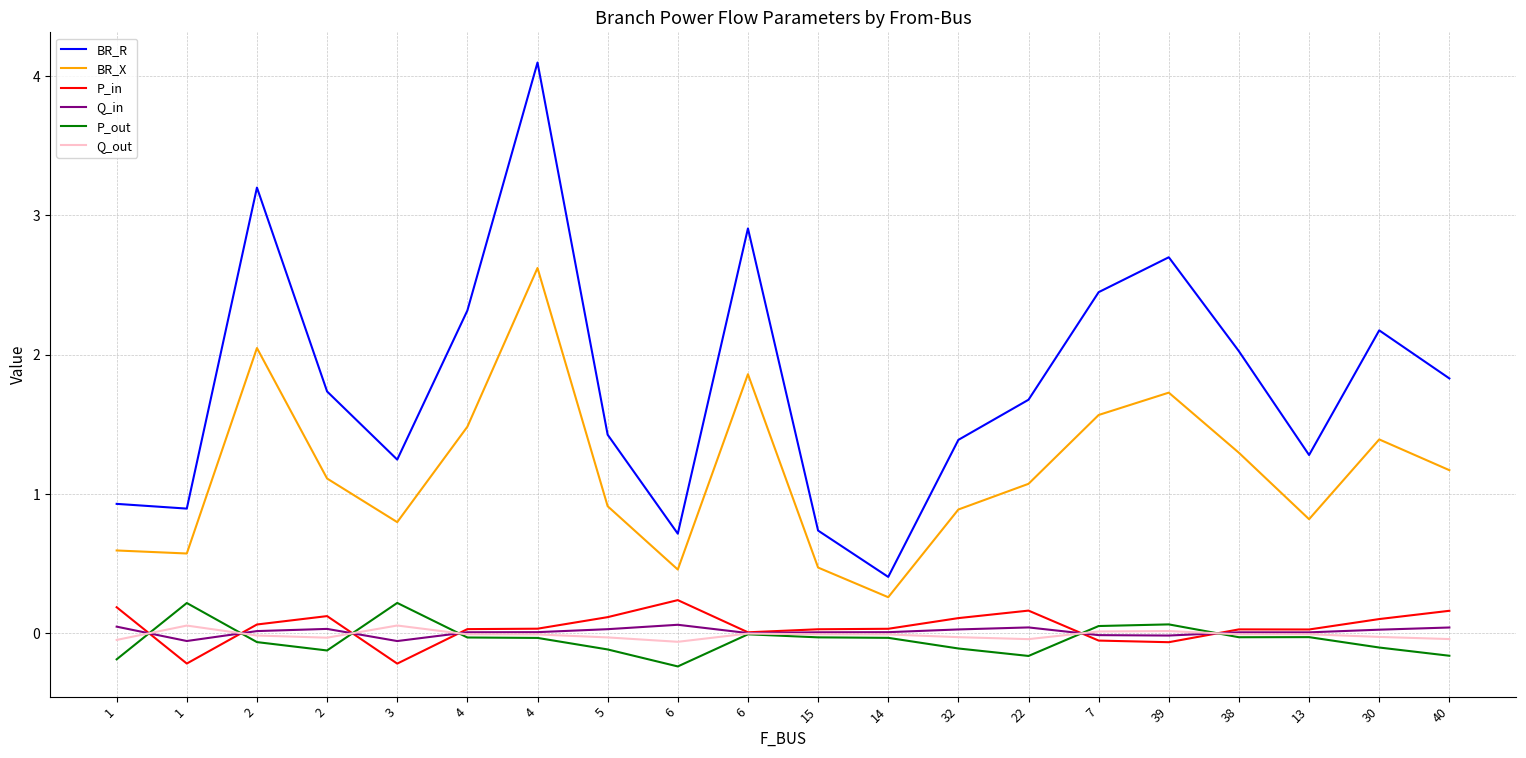

Is this an area chart (filled region under the line)?

No